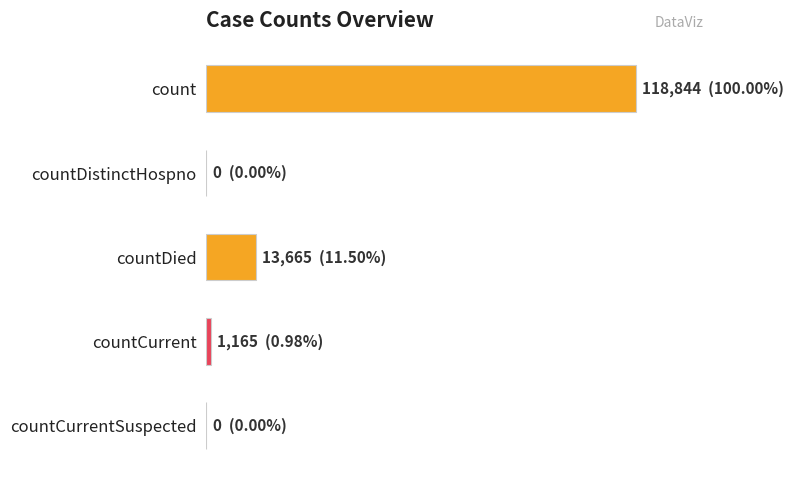

Are the bars horizontal?

Yes